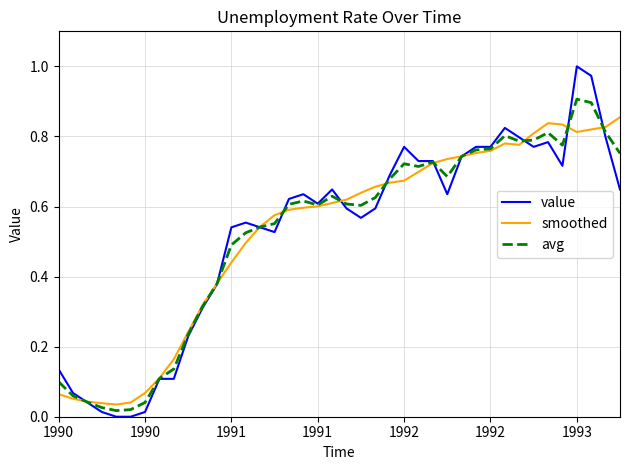

List the series in order of their peak value, lowest first.

smoothed, avg, value